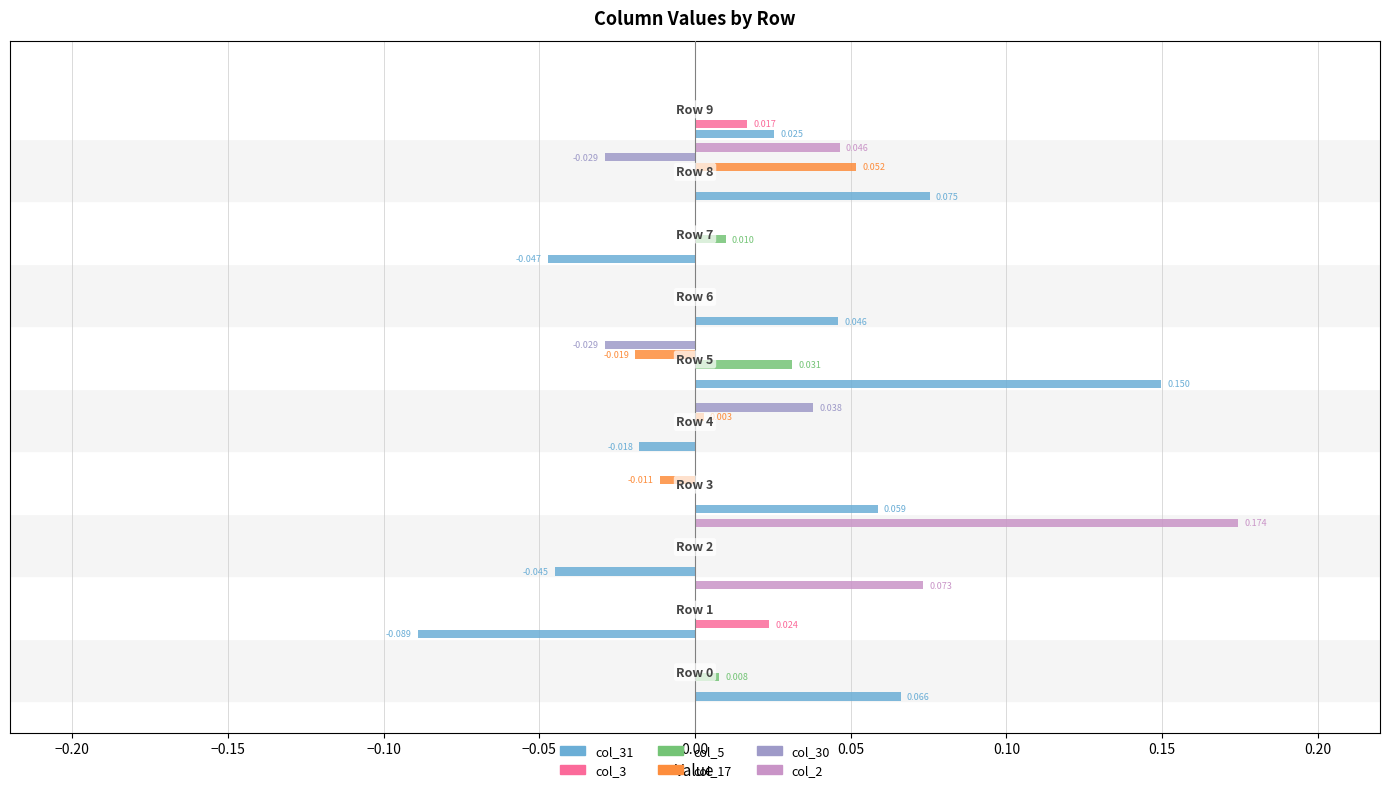

Which series has the widest spread of values?

col_31